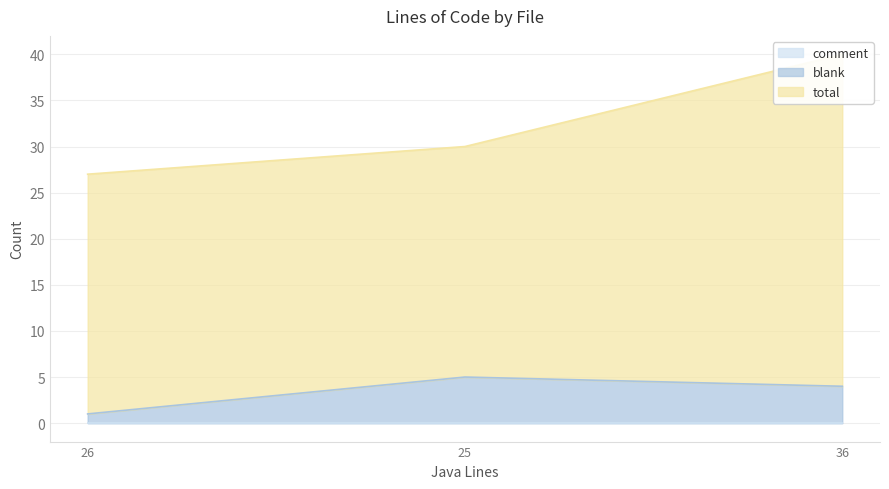

List the labels in order of blank value, smallest first.

26, 36, 25